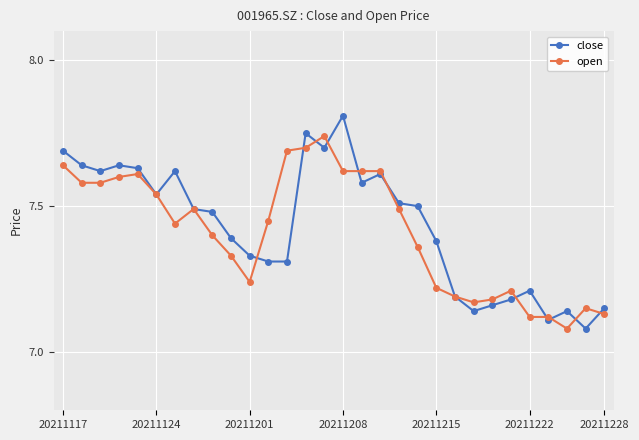

True or false: close has more than 2 points higher than both neighbors.

True